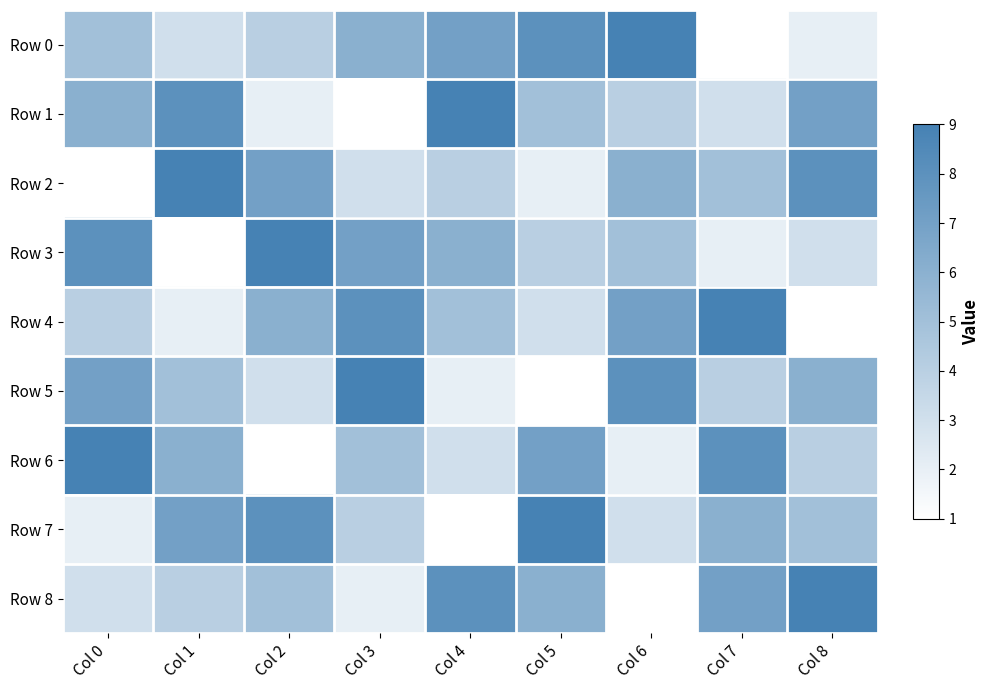

Rank the series at Col 0 from highest to lowest value.

Row 6, Row 3, Row 5, Row 1, Row 0, Row 4, Row 8, Row 7, Row 2